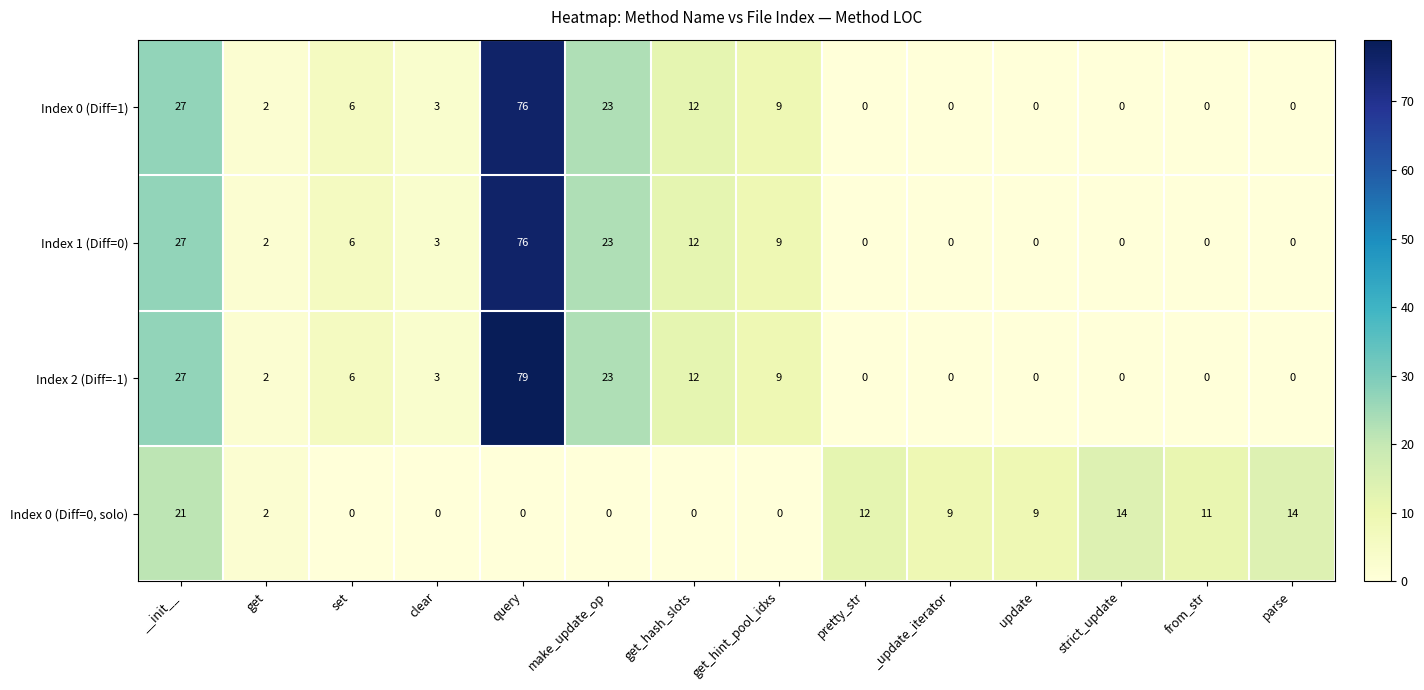

Which series has the largest total across all categories?

Index 2 (Diff=-1)